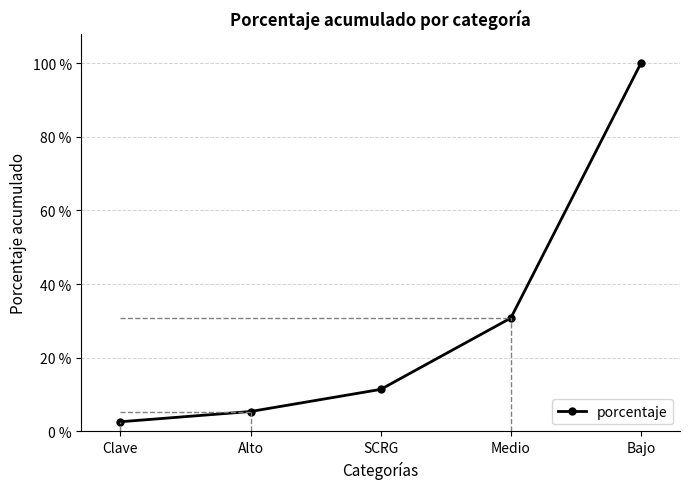

Which label corresponds to the smallest value in the chart?

Clave